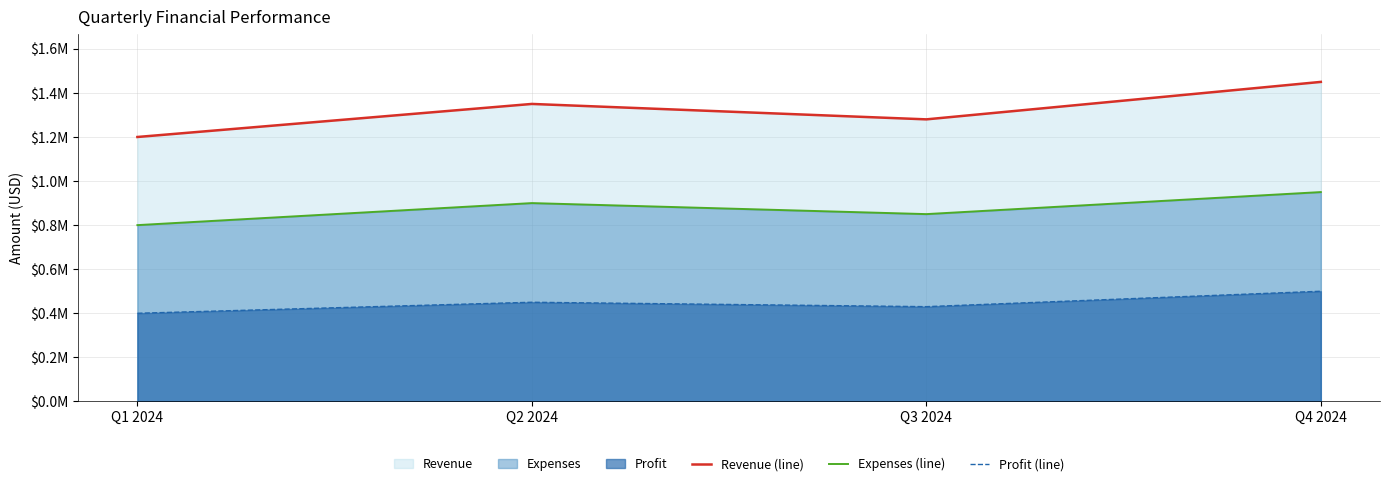

True or false: Revenue (line) and Expenses (line) cross at least once.

False